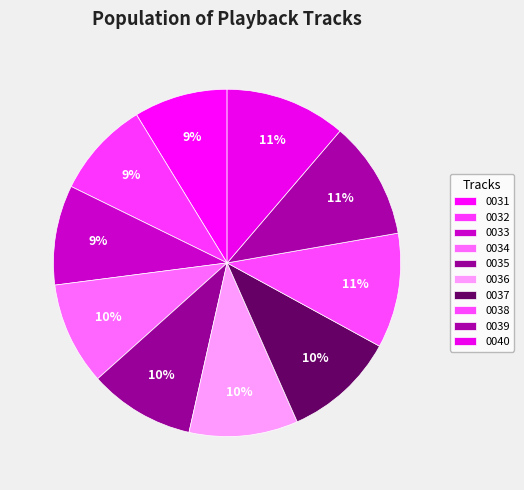

Is 0039 the majority of the pie?

No